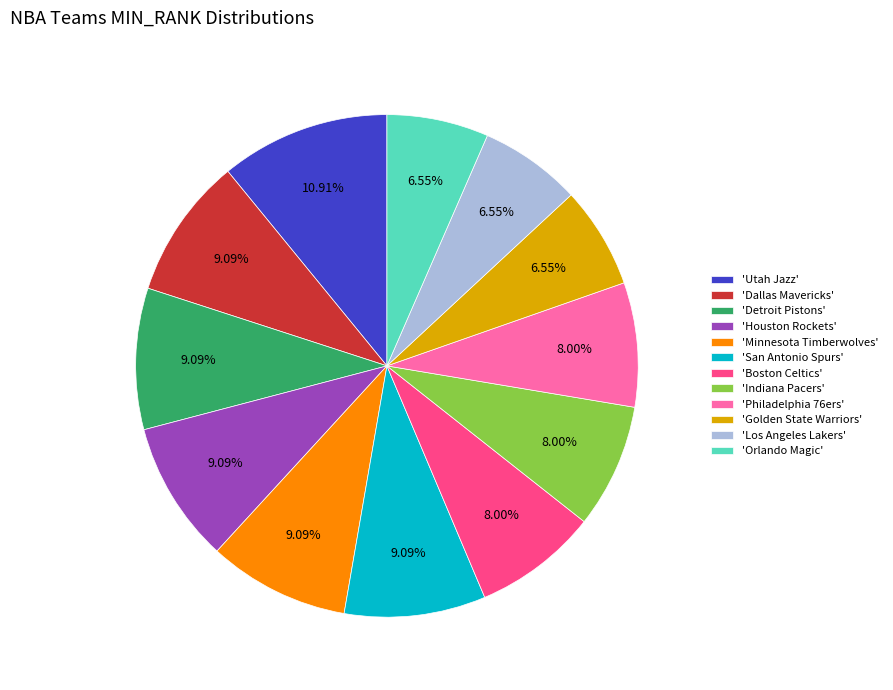

Does 'Houston Rockets' represent more than half of the total?

No